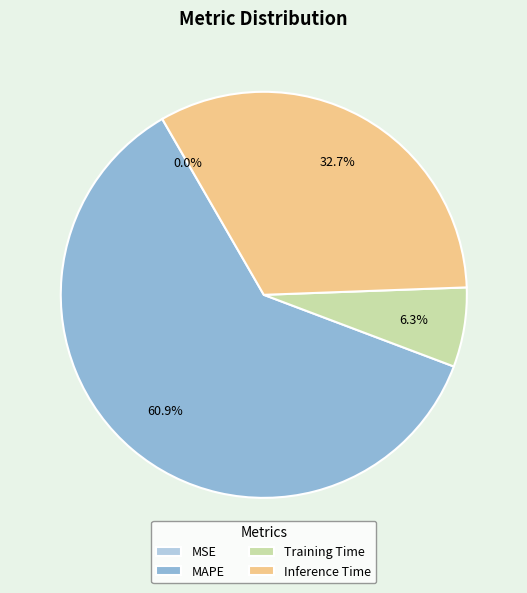

Between MAPE and Training Time, which is larger?

MAPE